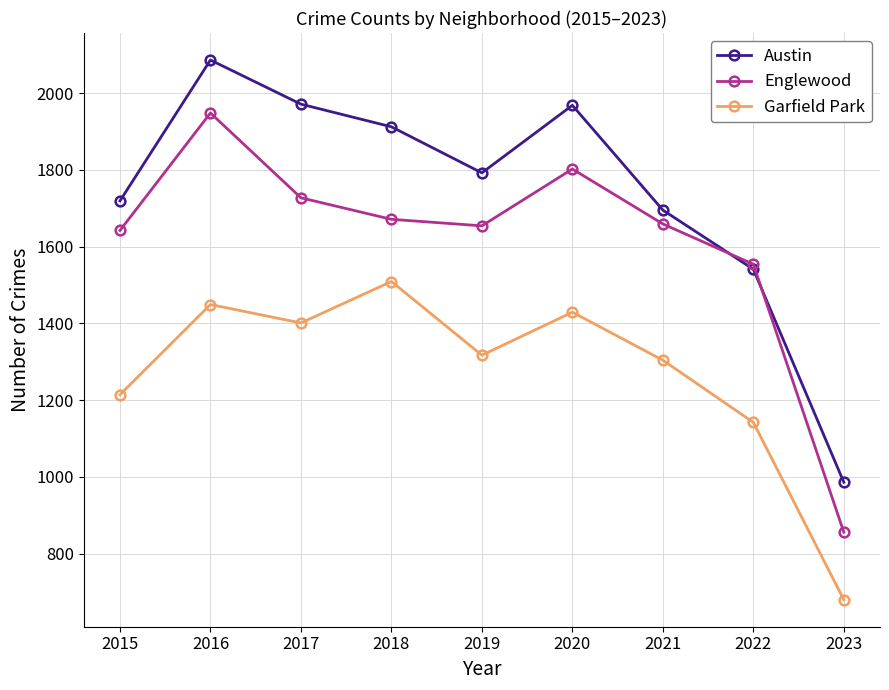

Between 2015 and 2022, which series saw the biggest shift?

Austin